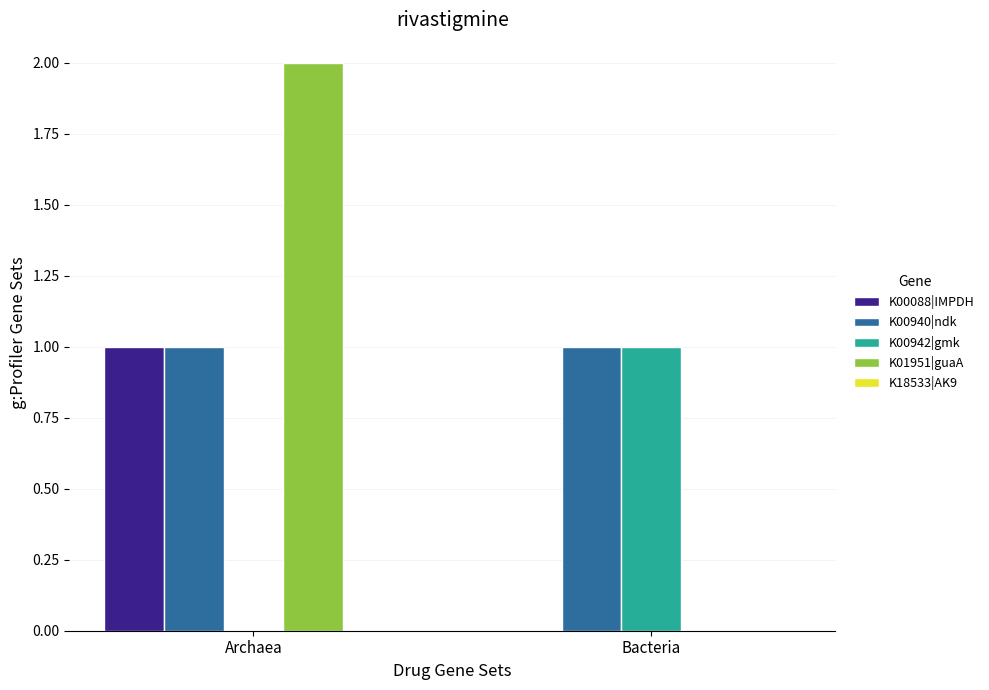

Between Archaea and Bacteria, which series saw the biggest shift?

K01951|guaA